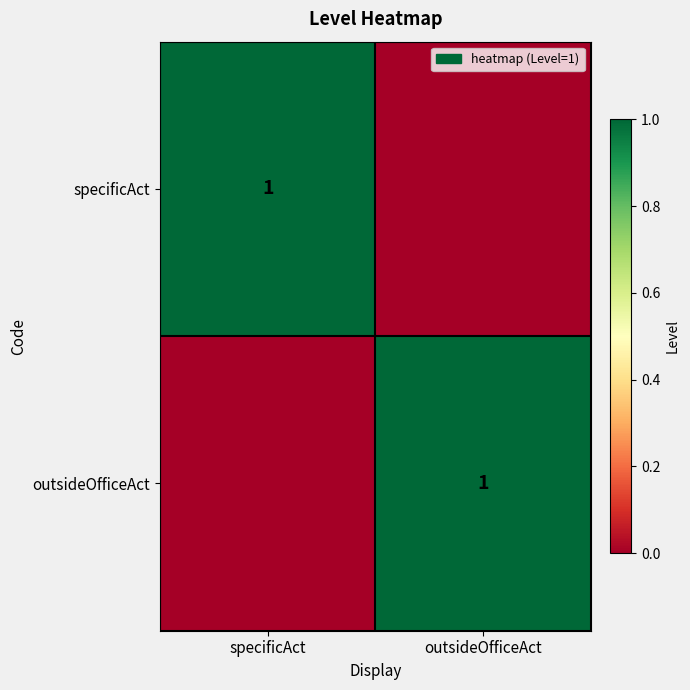

The value of specificAct at specificAct is 1. True or false?

True